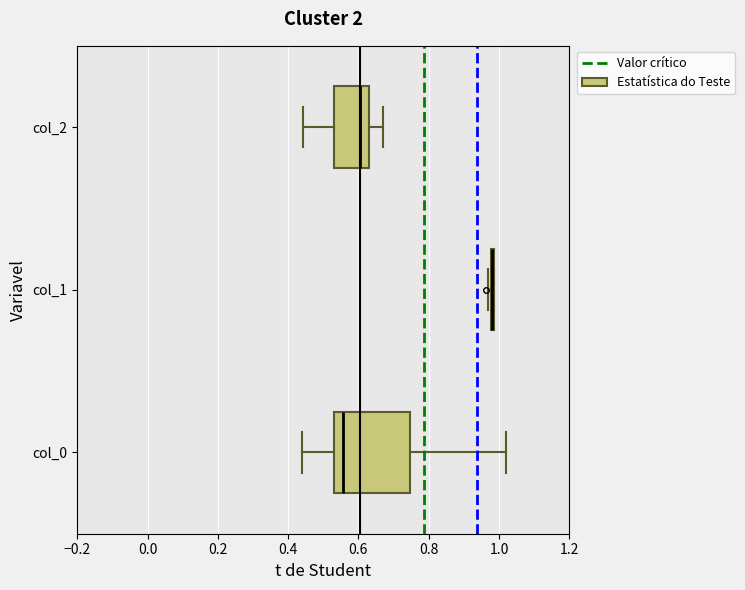

Reading bottom to top, read every box against the x-axis: the position of its median line, the range the box covers, and the ends of its whiskers. The values are not printed on the chart, so give them approximately, as read against the axis.

col_0: median 0.56, box 0.54 to 0.74, whiskers 0.44 to 1.02
col_1: box collapsed to a line at 0.98, whiskers 0.96 to 0.98
col_2: median 0.60, box 0.52 to 0.64, whiskers 0.44 to 0.66